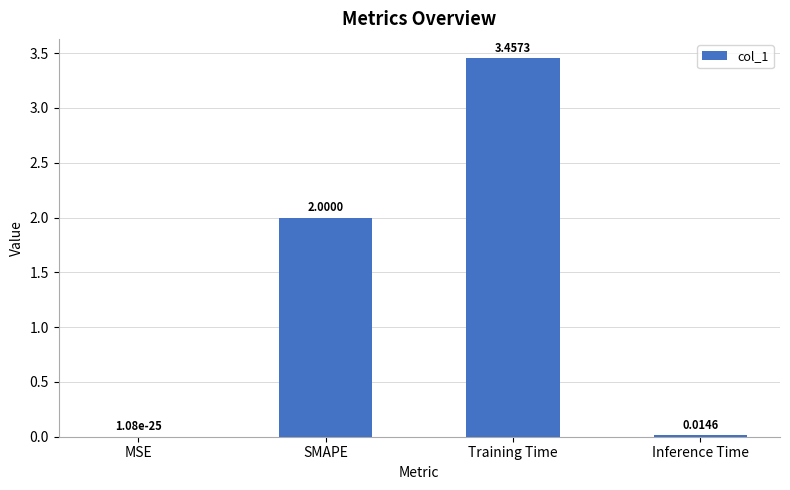

Between SMAPE and Training Time, which is larger?

Training Time